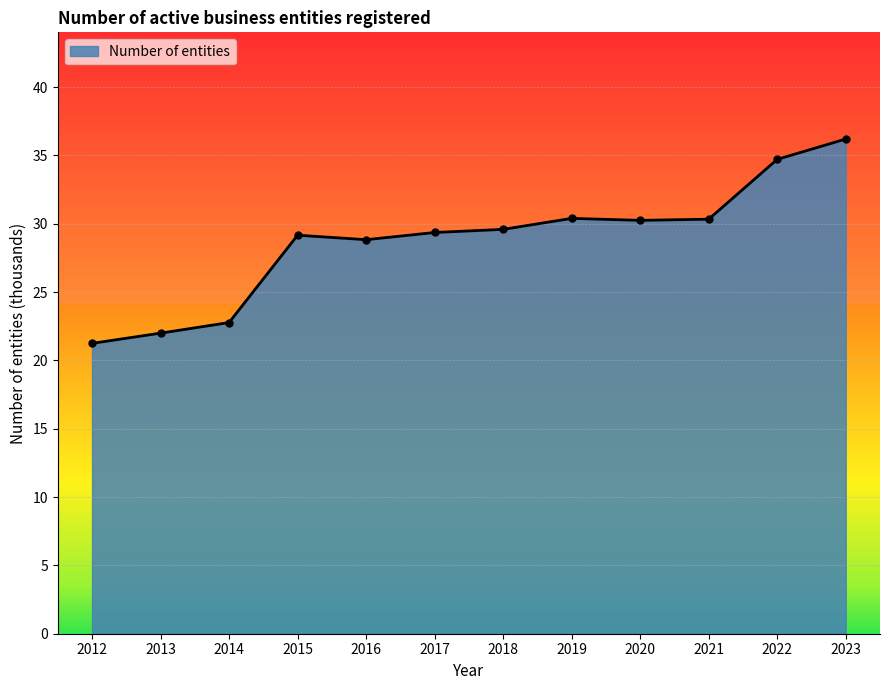

Read the value at 2018.

29.6